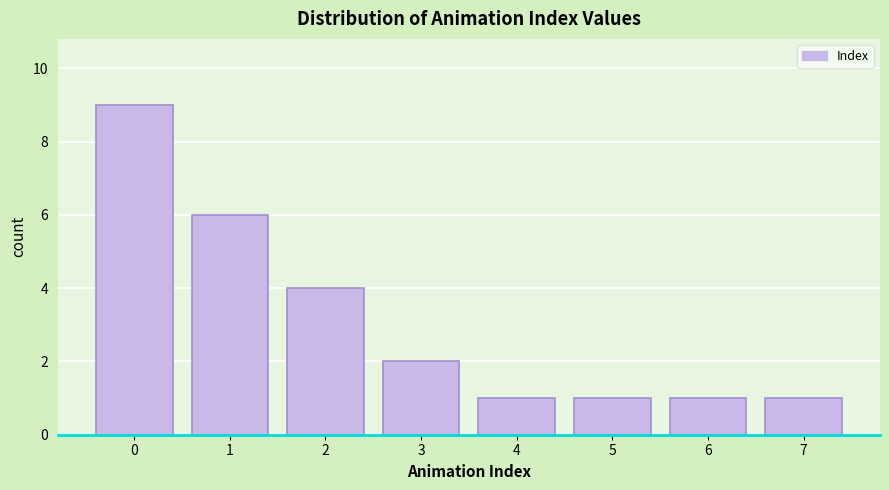

Reading left to right, list every bar in this chart as the range it spans on the x-axis followed by its height. The values are not printed on the chart, so give them approximately, as read against the axis.

-0.5 to 0.5: 9
0.5 to 1.5: 6
1.5 to 2.5: 4
2.5 to 3.5: 2
3.5 to 4.5: 1
4.5 to 5.5: 1
5.5 to 6.5: 1
6.5 to 7.5: 1